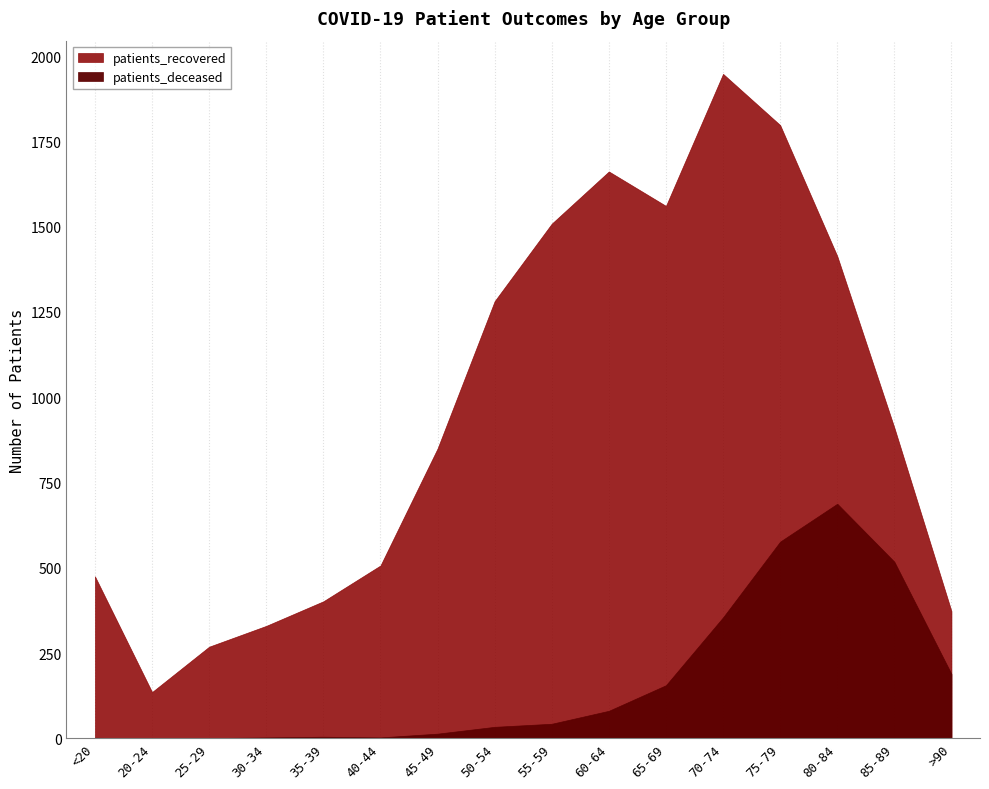

How many distinct data groups are displayed?

2